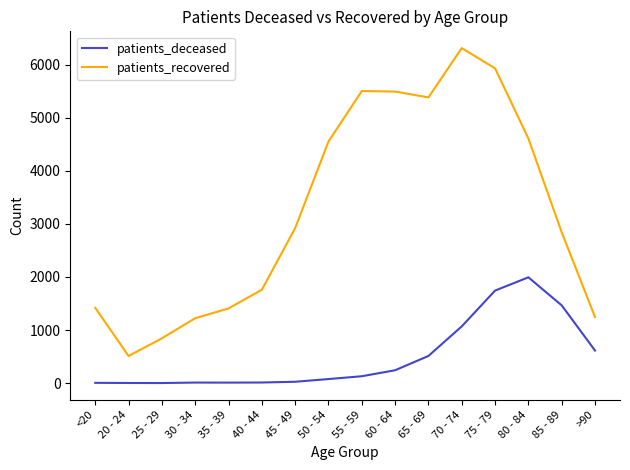

The value of patients_recovered at 70 - 74 is 6310. True or false?

True